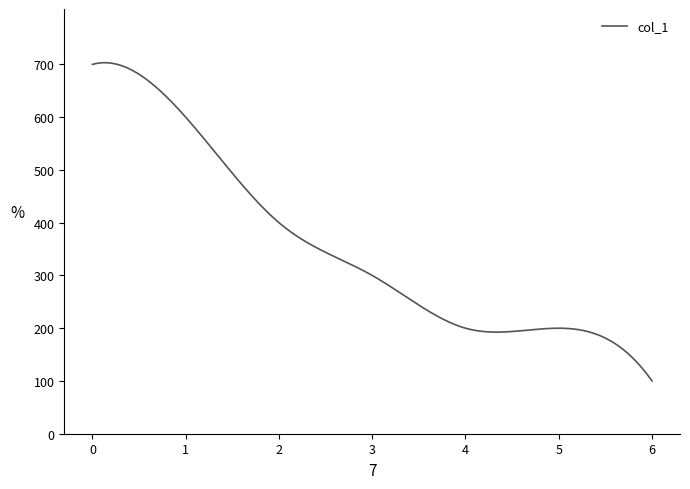

How many lines are shown in the chart?

1